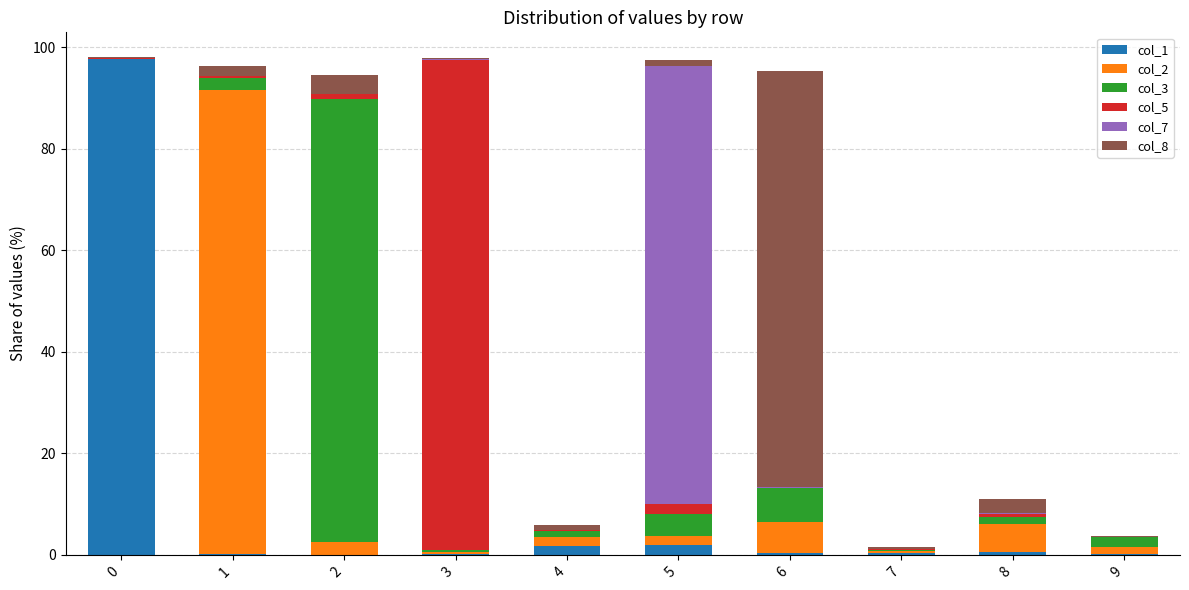

Is it true that col_1 equals 0.2 at 3?

True